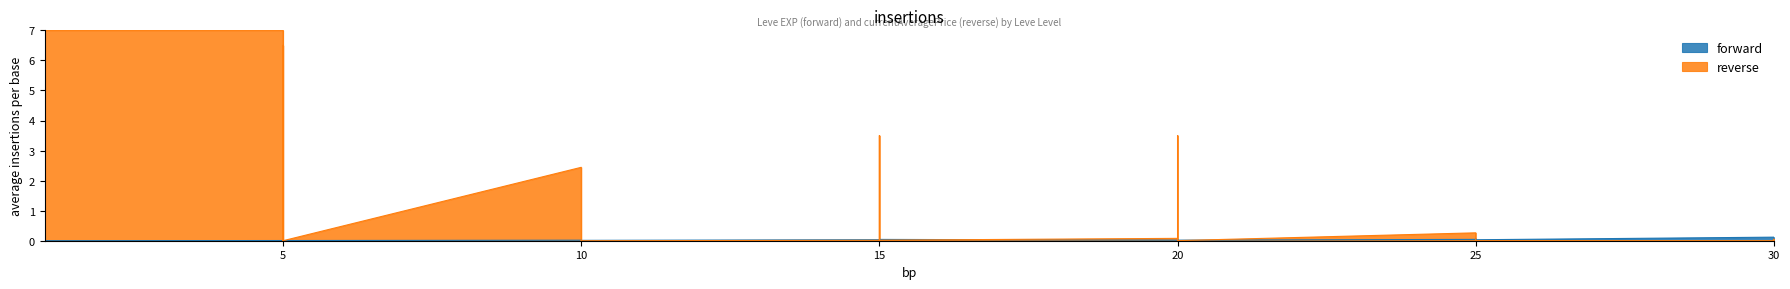

How many series are shown in this chart?

2